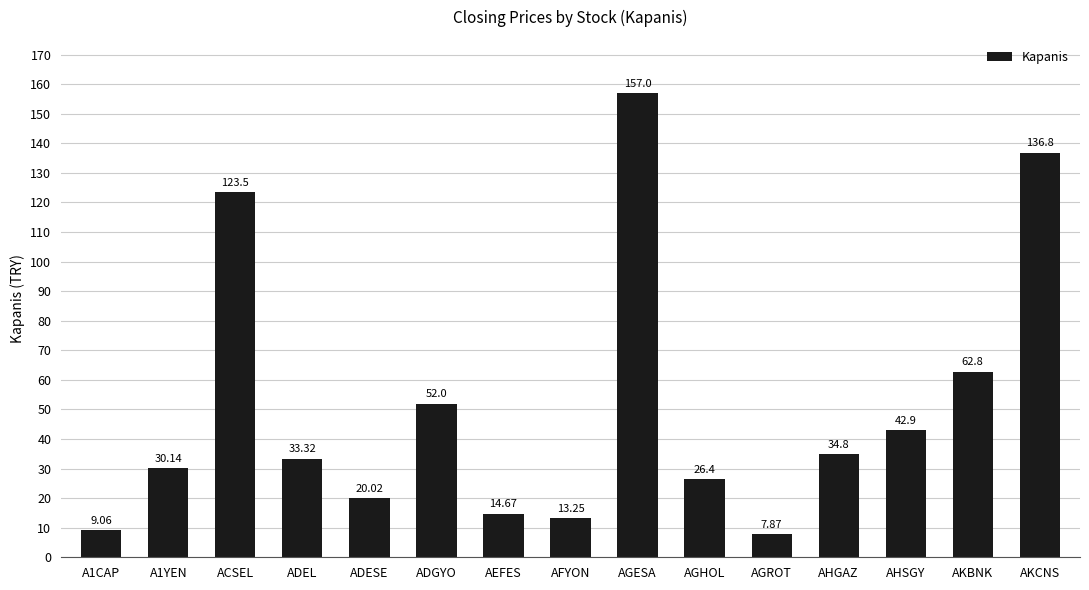

What is the sum of all values?

764.5